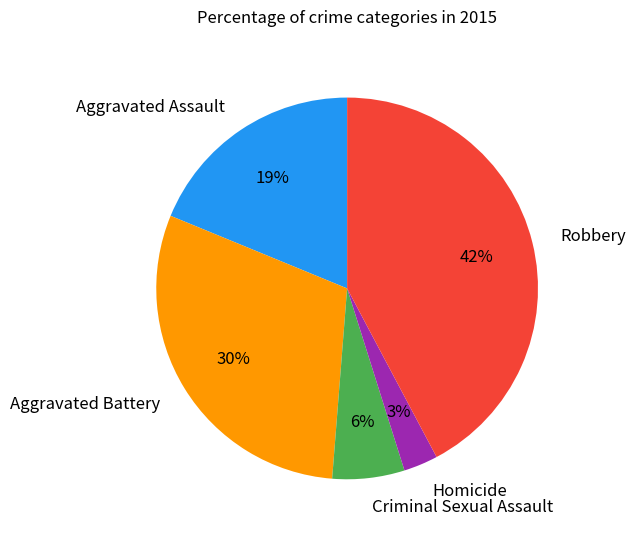

To the nearest percent, what is the average slice percentage?

20%